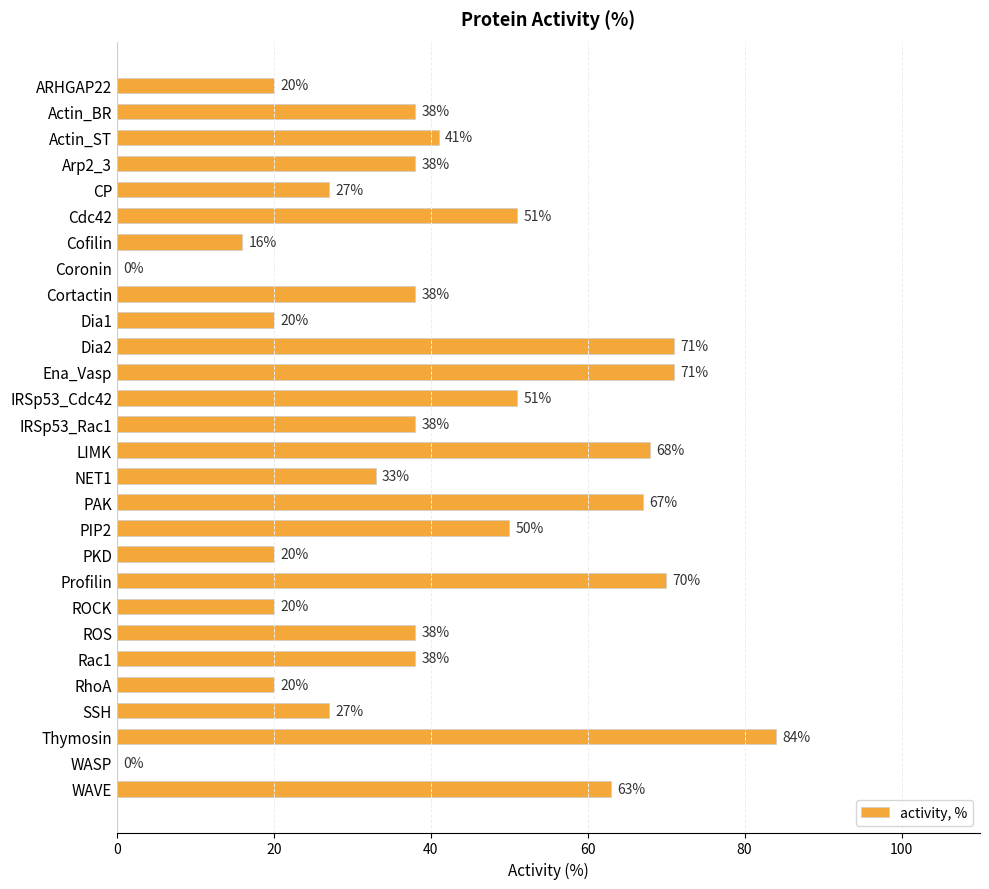

How many categories are shown in the chart?

28